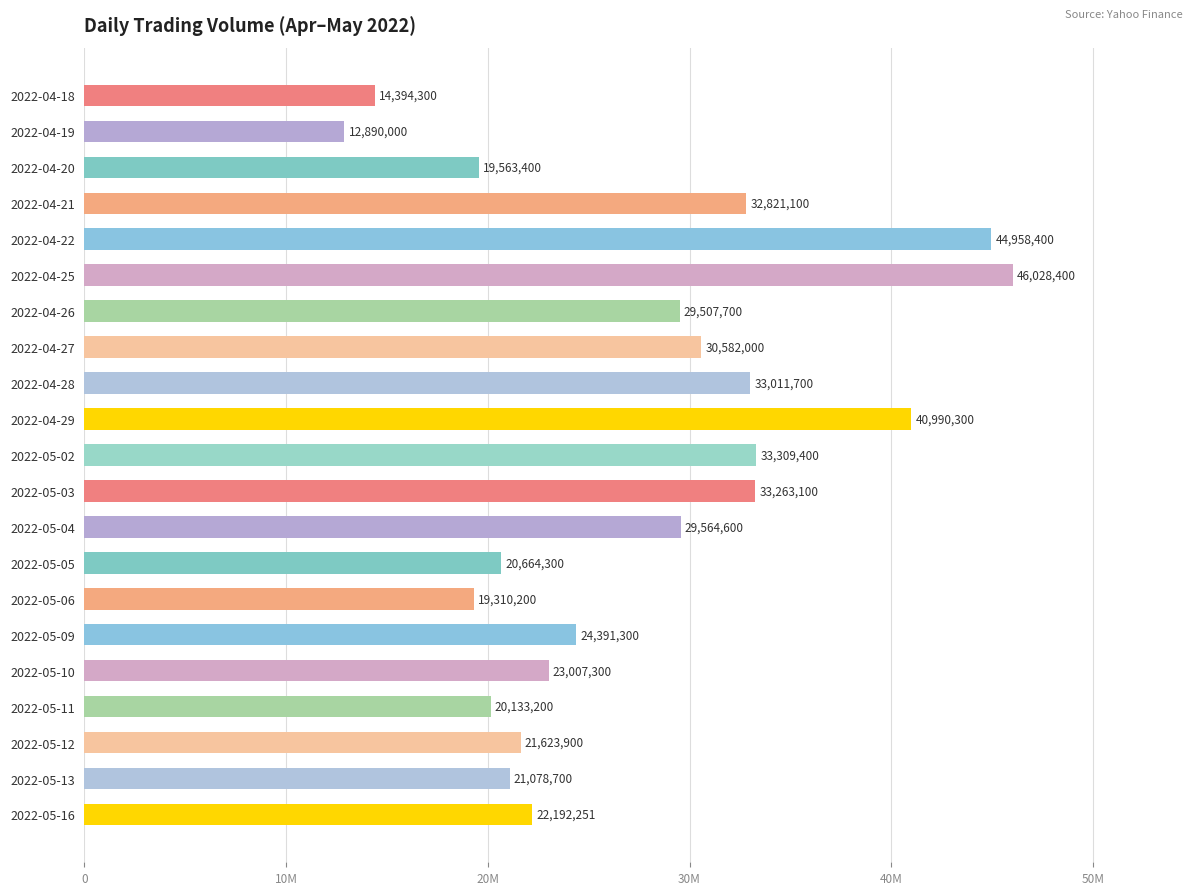

Are the bars horizontal?

Yes